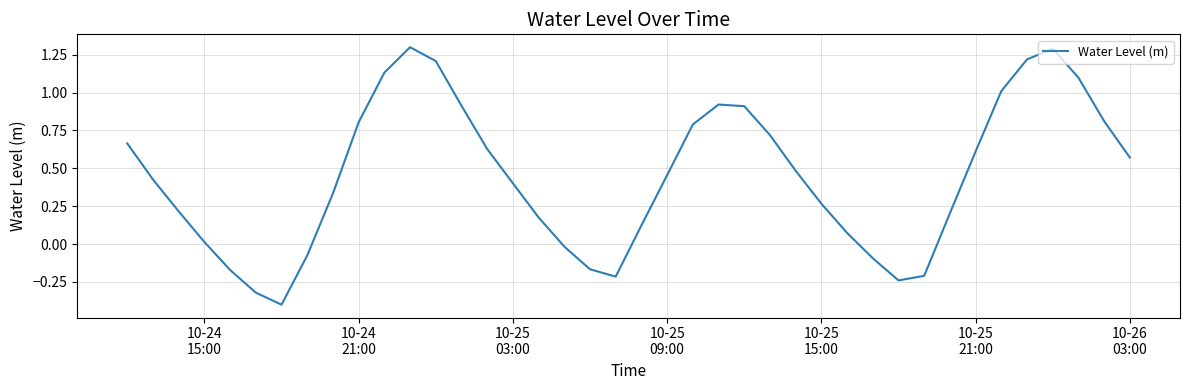

What is the greatest value displayed?

1.3